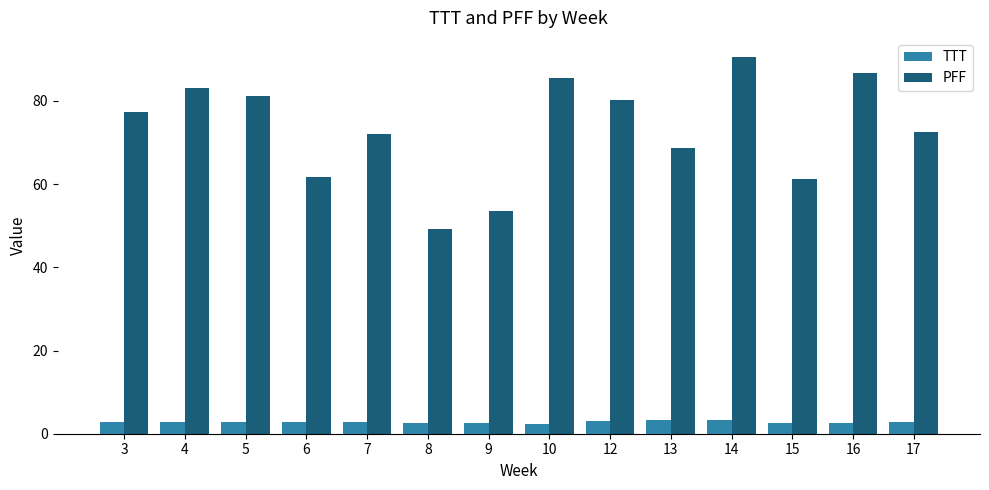

At which label does PFF reach its minimum?

8